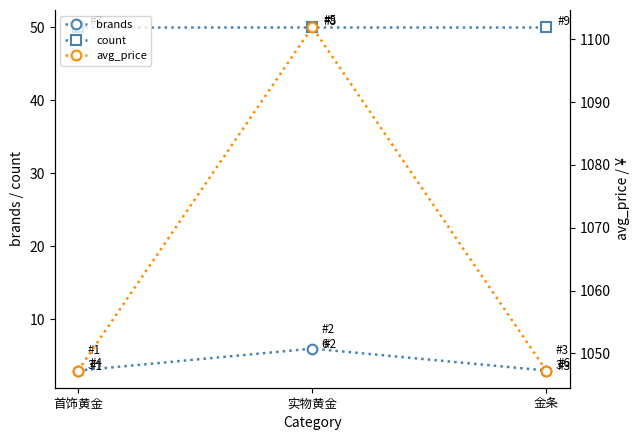

What is the sum of the count values at 实物黄金 and 首饰黄金?

100